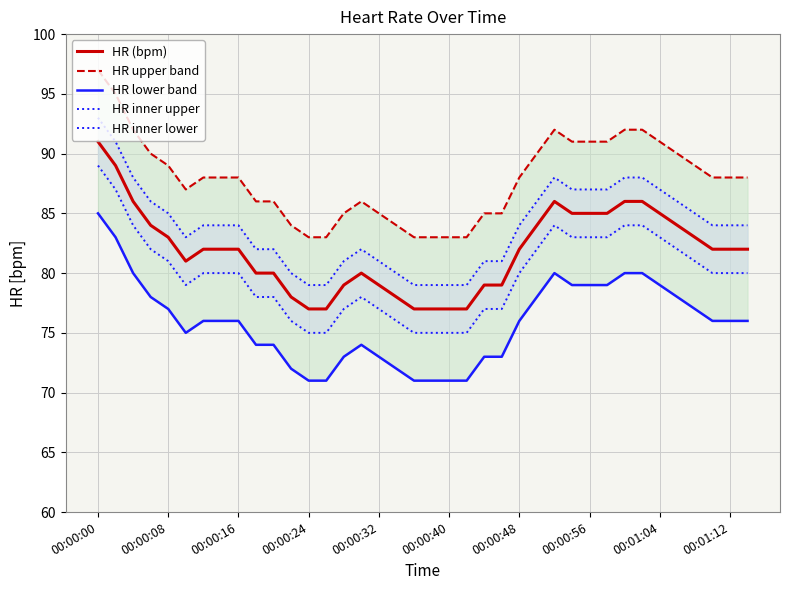

Which category has the highest value in the HR (bpm) series?

00:00:00